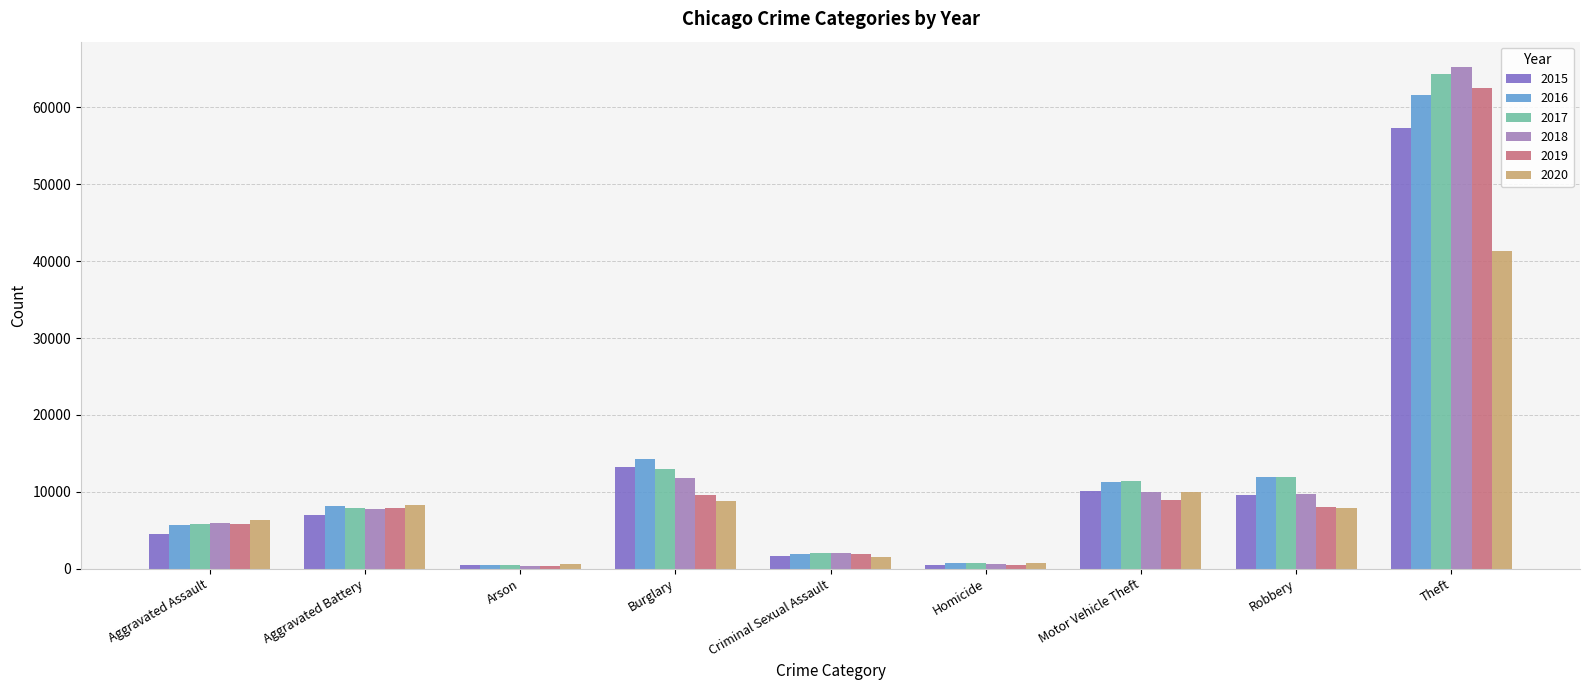

What is the maximum value shown in the chart?

65290